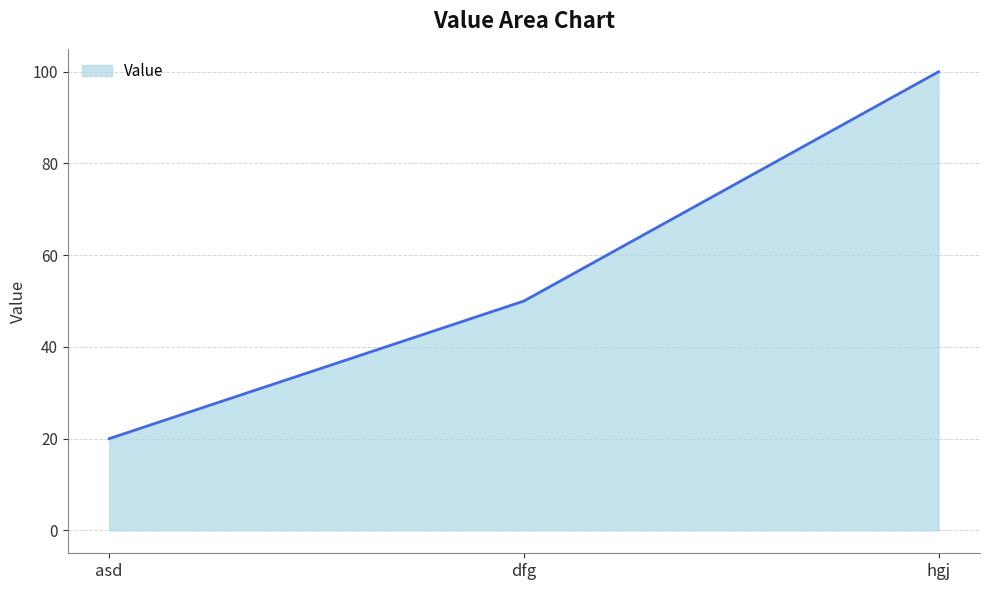

What is the average value?

57